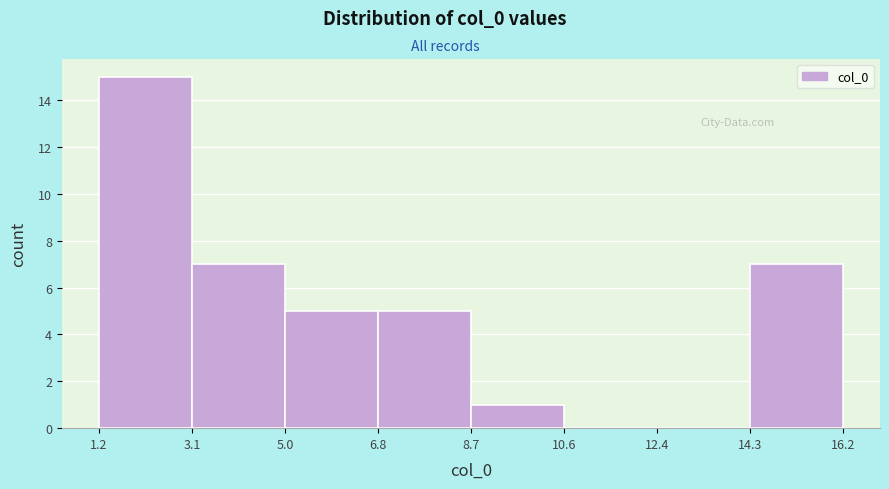

Reading left to right, list every bar in this chart as the range it spans on the x-axis followed by its height. The values are not printed on the chart, so give them approximately, as read against the axis.

1.2 to 3.1: 15
3.1 to 5.0: 7
5.0 to 6.8: 5
6.8 to 8.7: 5
8.7 to 10.6: 1
10.6 to 12.4: 0
12.4 to 14.3: 0
14.3 to 16.2: 7